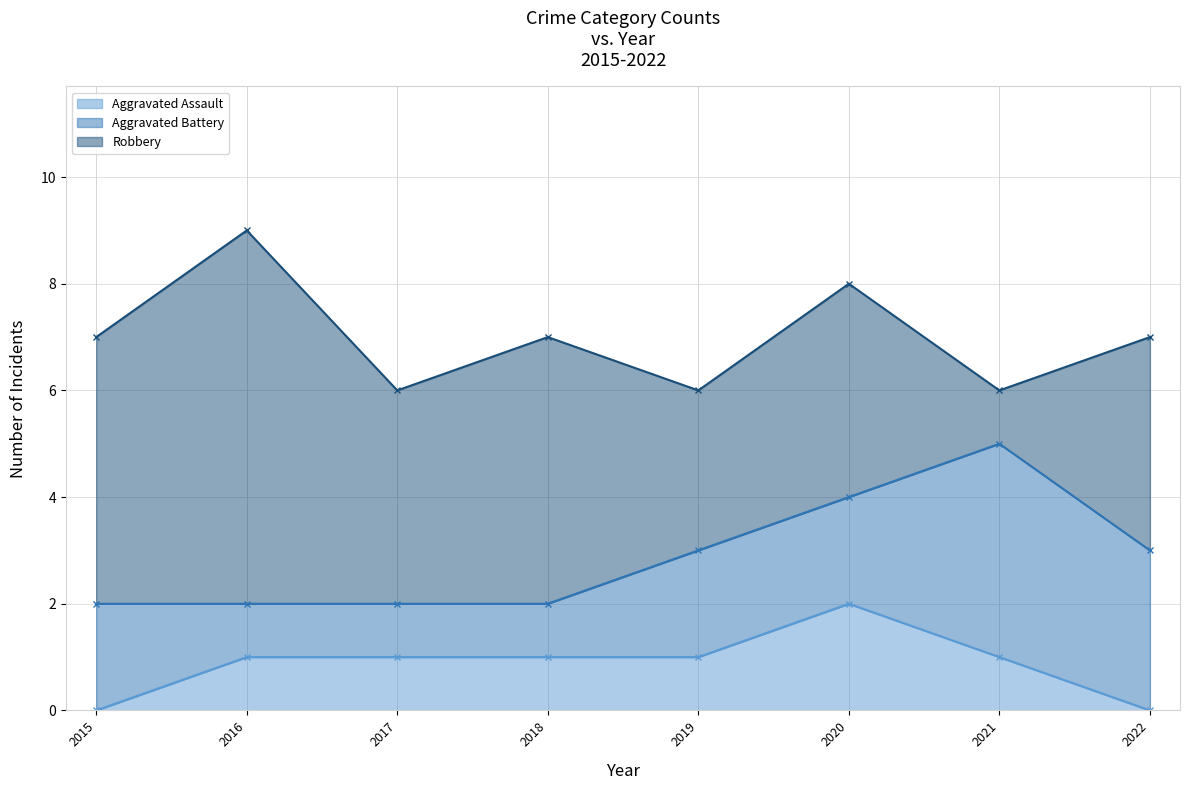

Reading left to right, transcribe all the data shown in this chart.

Aggravated Assault: 0	1	1	1	1	2	1	0
Aggravated Battery: 2	1	1	1	2	2	4	3
Robbery: 5	7	4	5	3	4	1	4